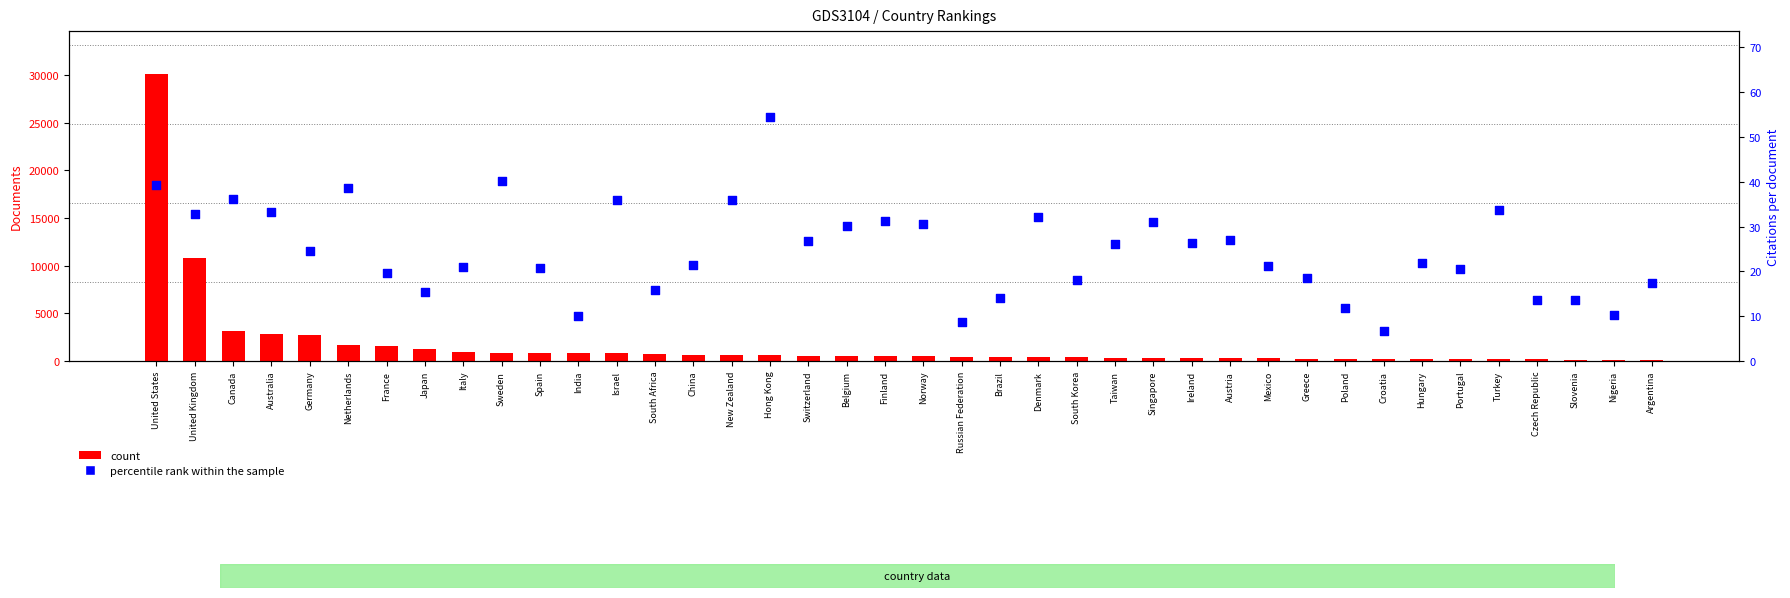

Is the value of percentile rank within the sample at India greater than the value of count at Denmark?

No